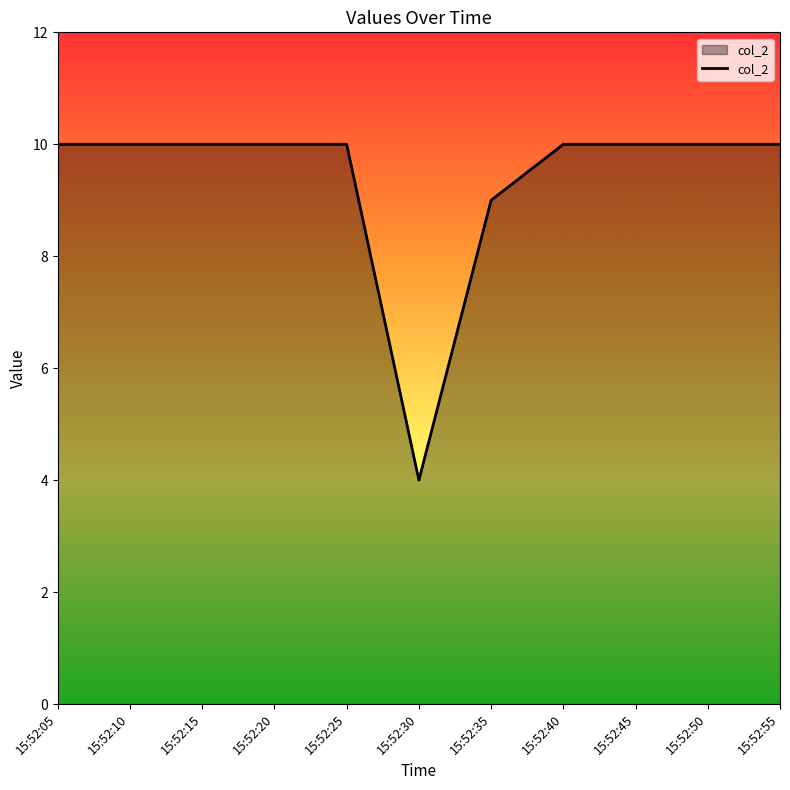

Which label corresponds to the smallest value in the chart?

15:52:30